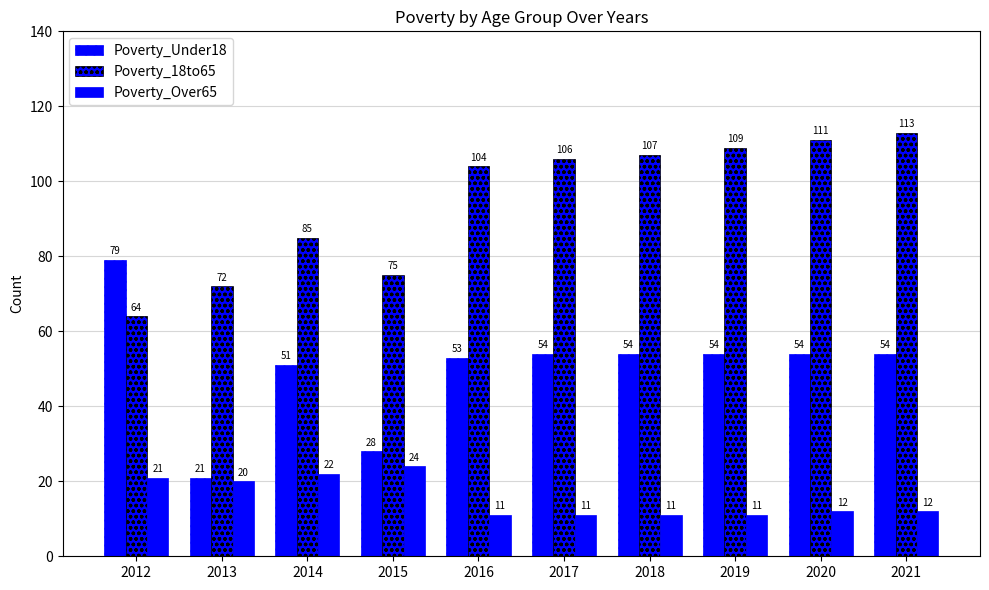

Is the value of Poverty_Under18 at 2015 greater than the value of Poverty_18to65 at 2013?

No